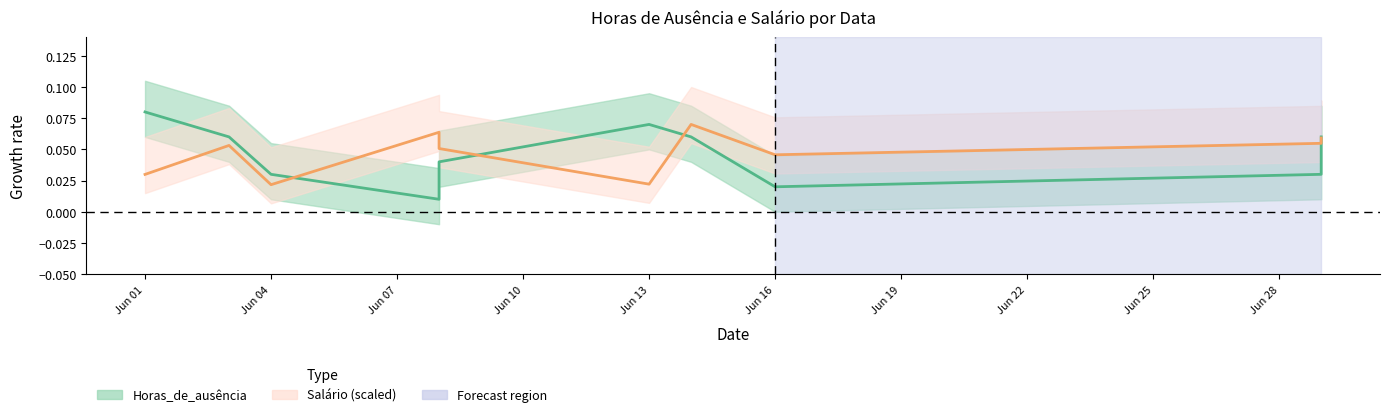

Which label corresponds to the largest value in the chart?

Jun 01